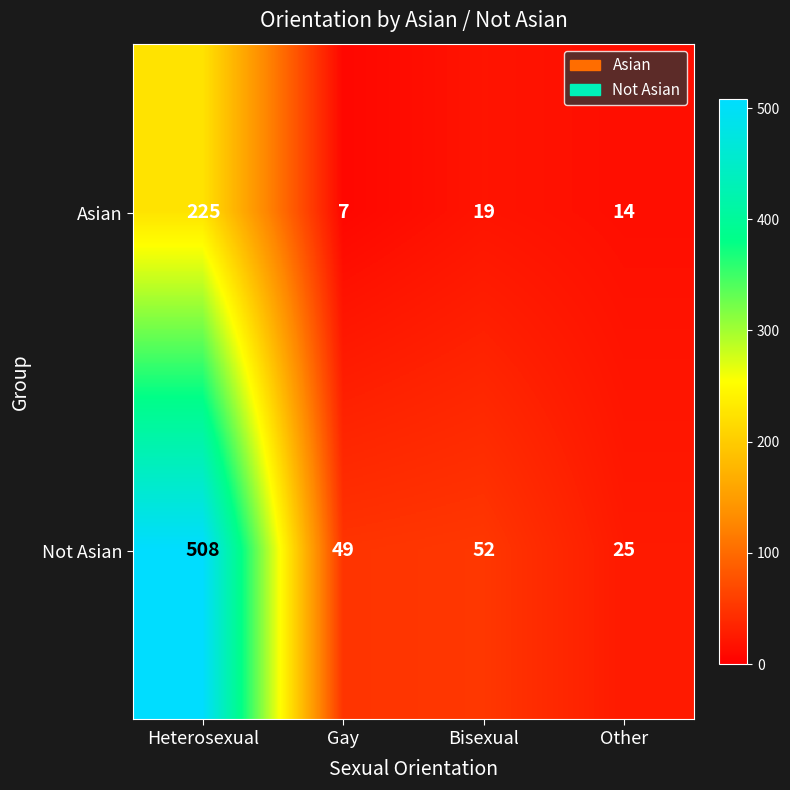

How many data points does each series have?

4